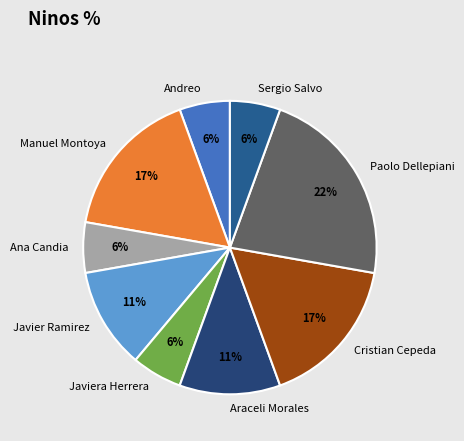

Do Javiera Herrera and Sergio Salvo together represent more than half of the pie?

No